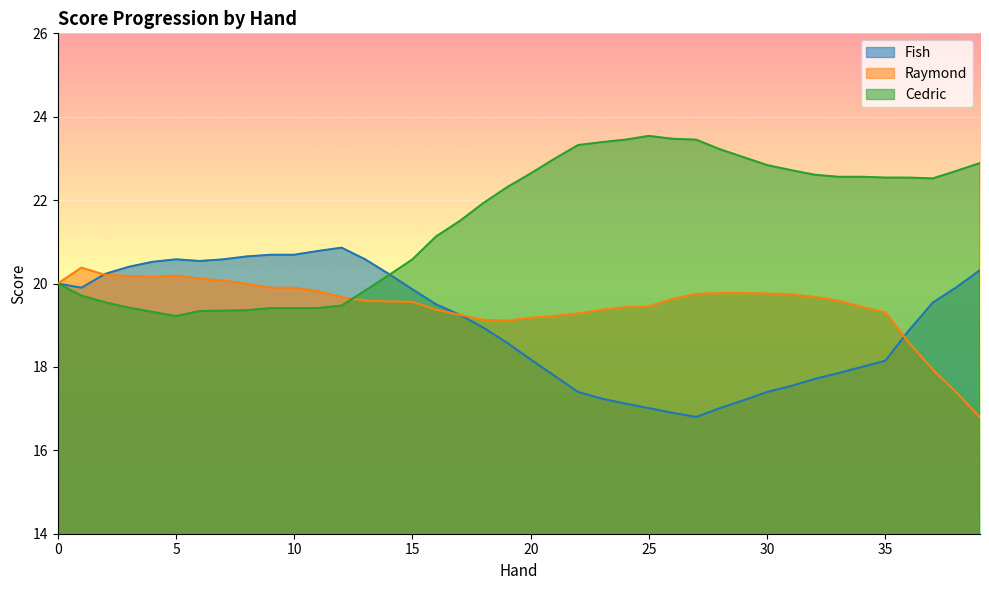

What is the sum of all Cedric values?

859.4